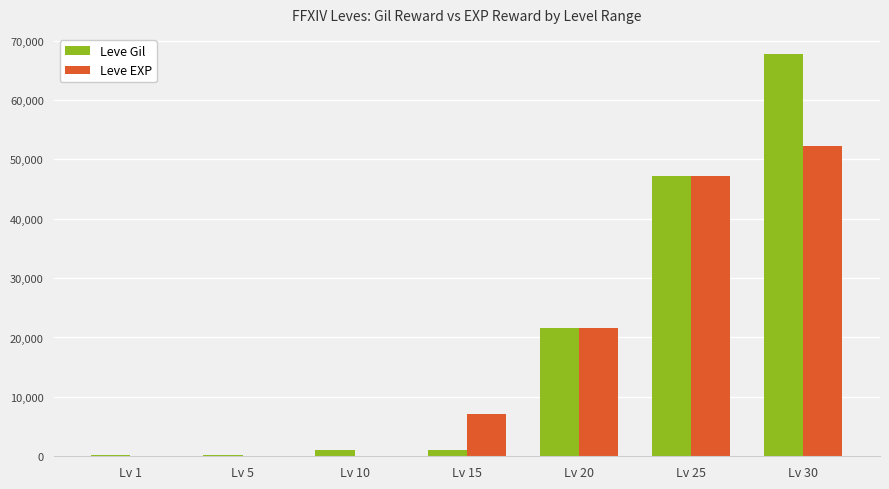

What is the greatest value displayed?

67730